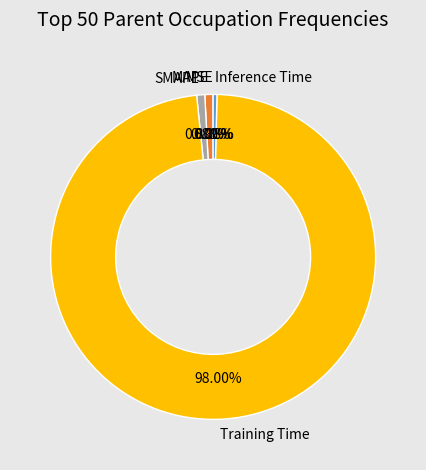

Does Training Time represent more than half of the total?

Yes